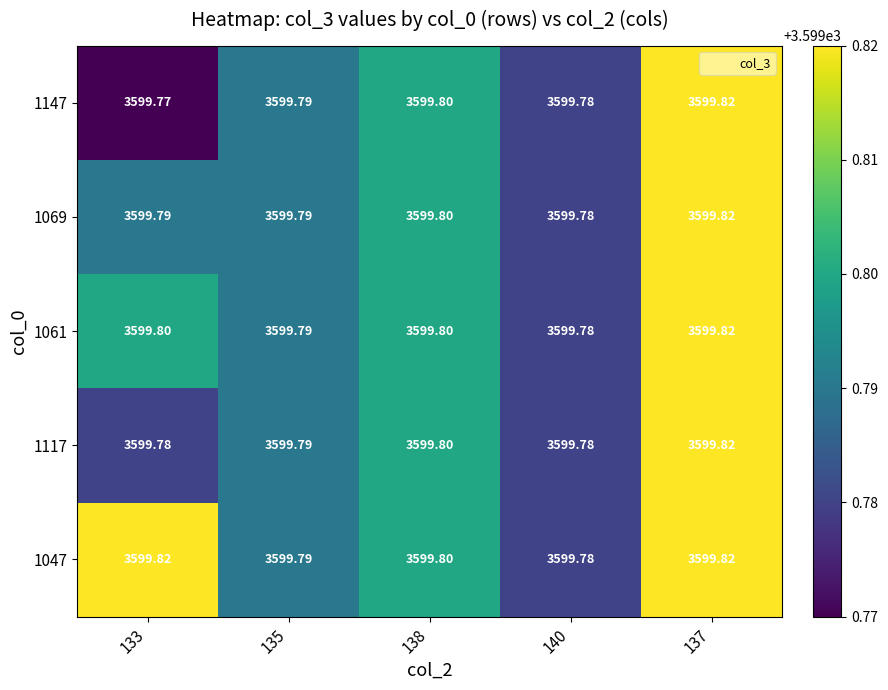

At how many categories does at least one series exceed 3599?

5